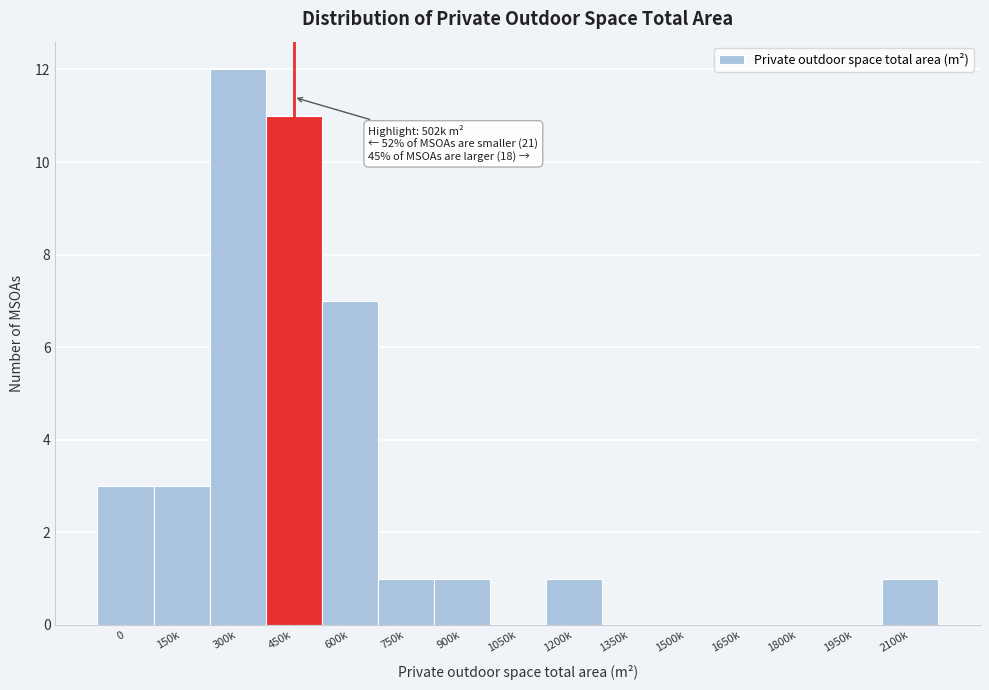

Reading left to right, list all the values displayed in this chart.

0=3	150k=3	300k=12	450k=11	600k=7	750k=1	900k=1	1050k=0	1200k=1	1350k=0	1500k=0	1650k=0	1800k=0	1950k=0	2100k=1